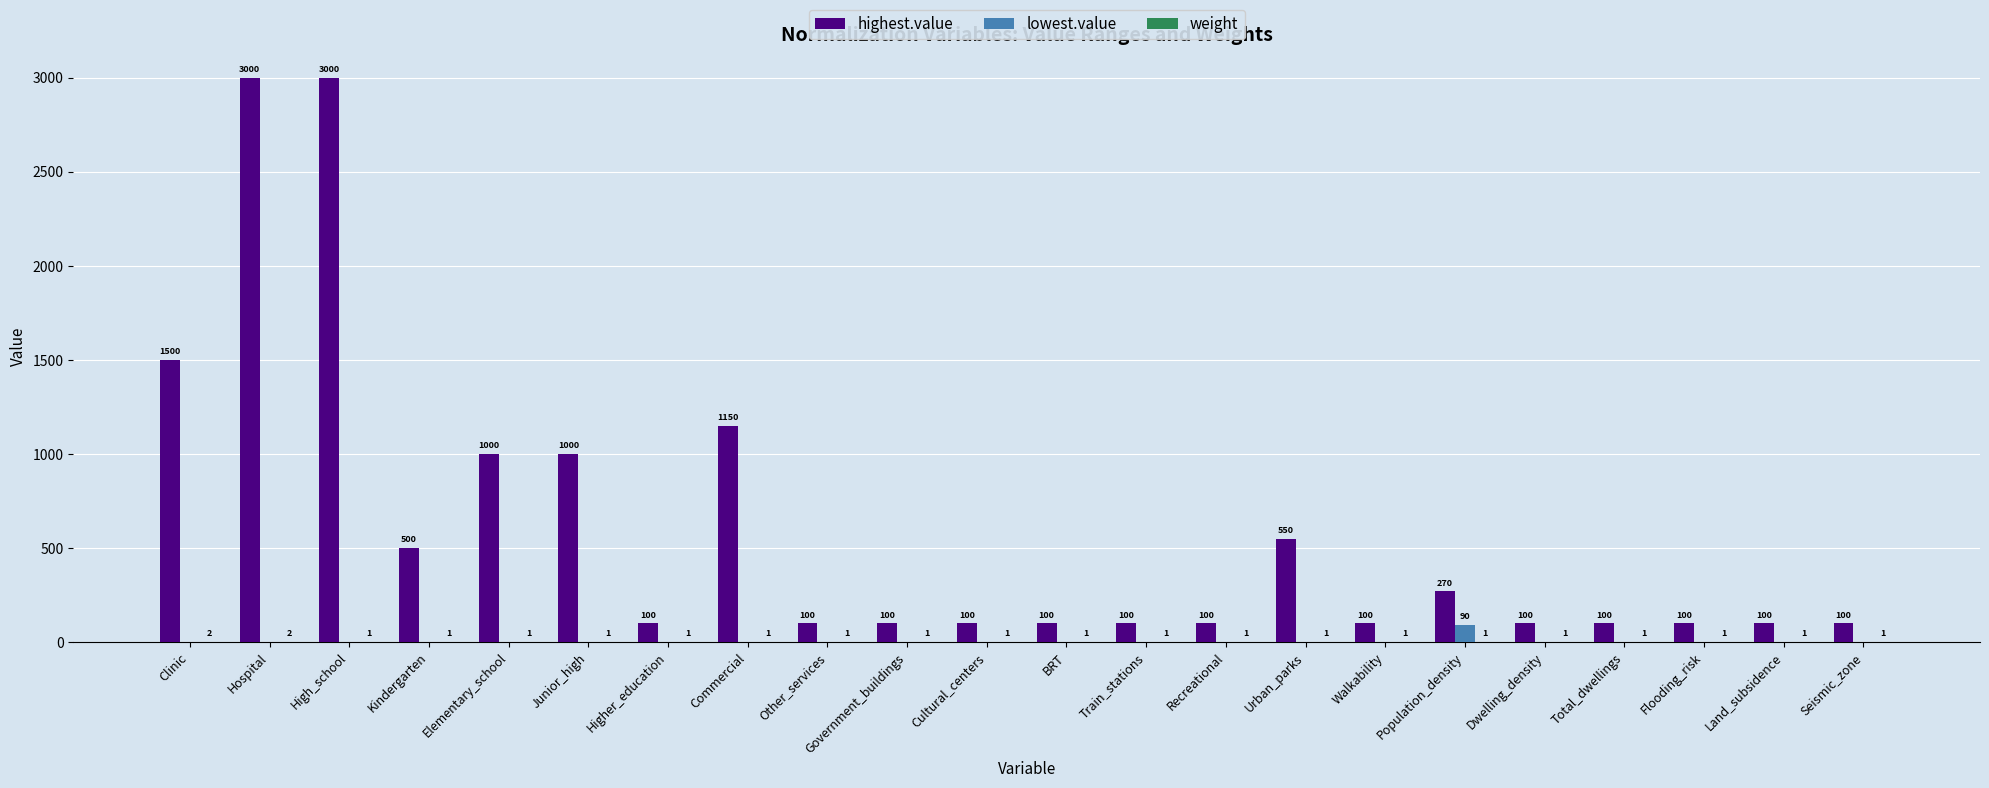

The highest.value series shows 100 at Walkability. True or false?

True